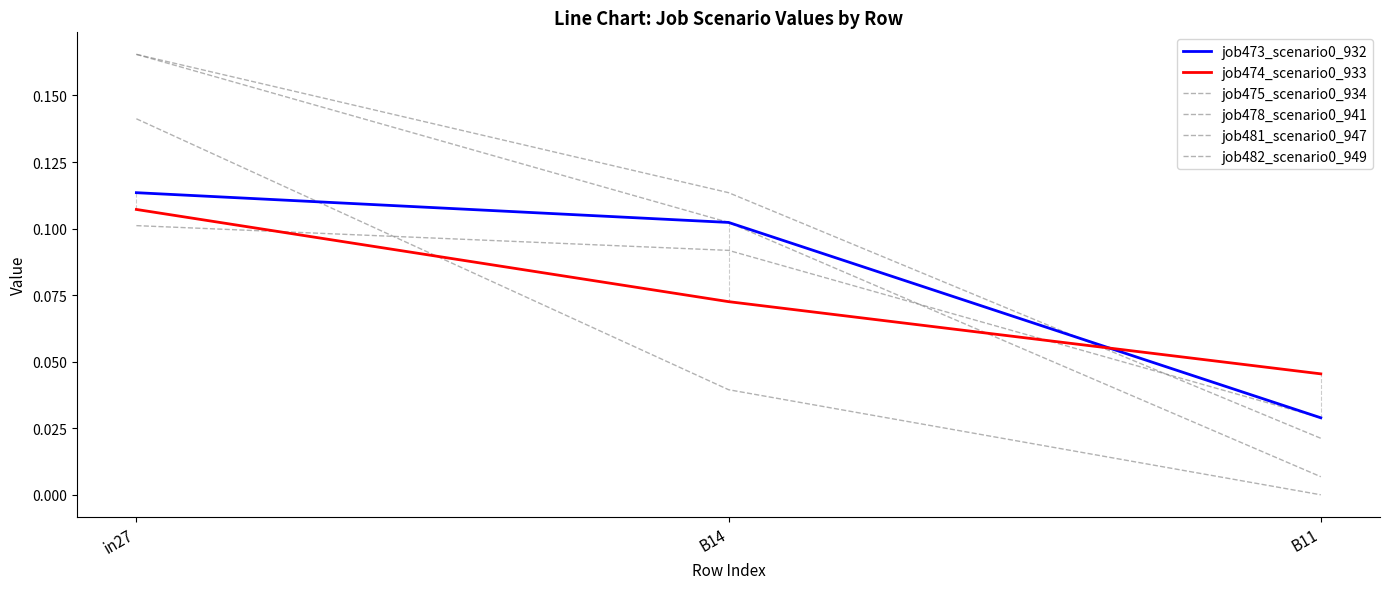

What is the value of the job475_scenario0_934 point at the 2nd from the left?

0.1